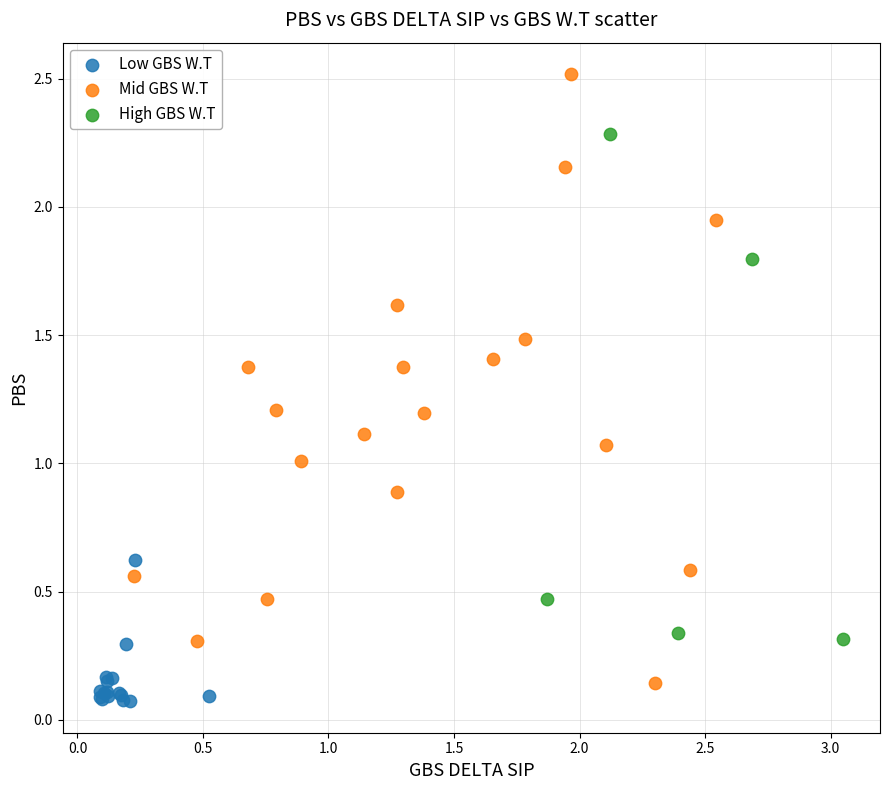

Which series has the largest Y range (max minus min)?

Mid GBS W.T